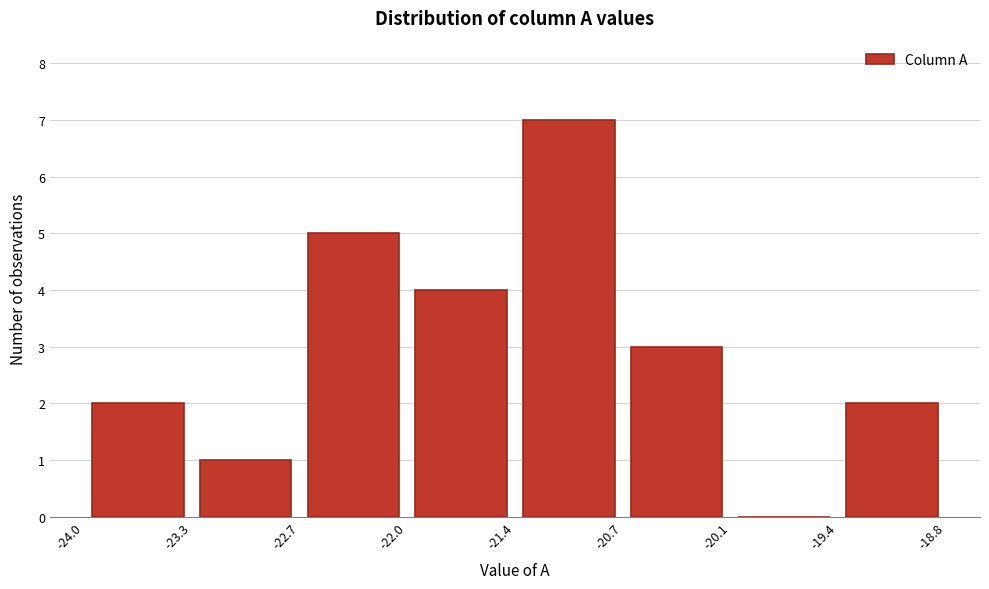

Reading left to right, transcribe this chart: for each bar, give the range it covers on the x-axis and its height. The values are not printed on the chart, so give them approximately, as read against the axis.

-24.0 to -23.3: 2
-23.3 to -22.7: 1
-22.7 to -22.0: 5
-22.0 to -21.4: 4
-21.4 to -20.7: 7
-20.7 to -20.1: 3
-20.1 to -19.4: 0
-19.4 to -18.8: 2